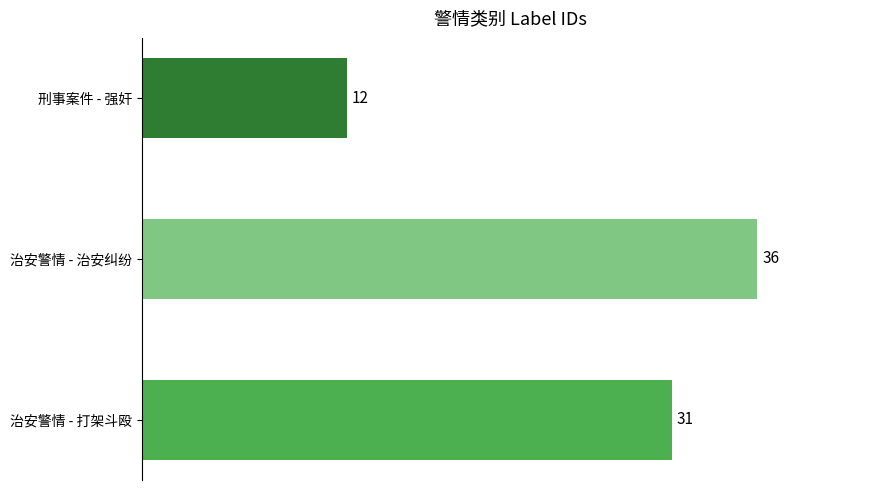

How many categories are shown in the chart?

3